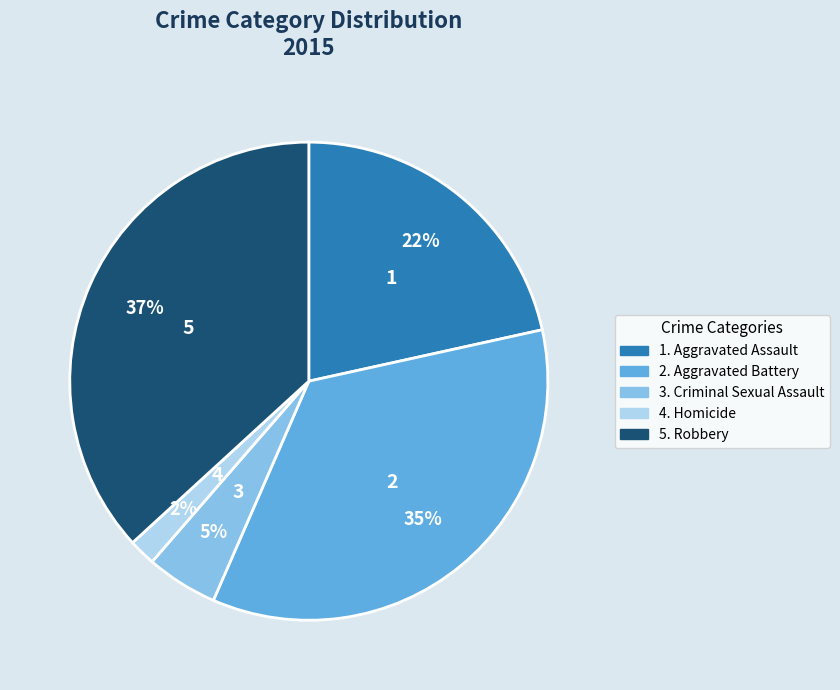

Does any single category account for the majority?

No